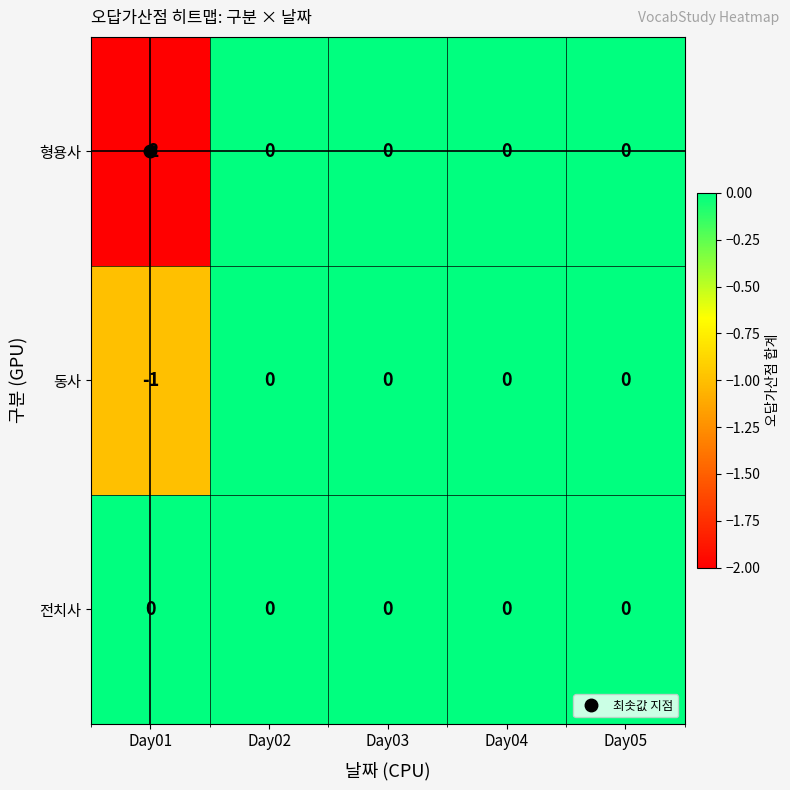

The value of 동사 at Day04 is 0. True or false?

True